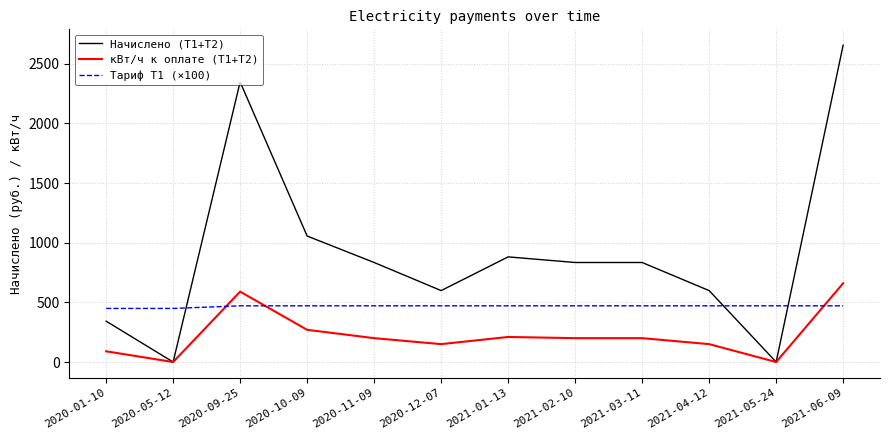

Which category has the highest value across all series?

2021-06-09